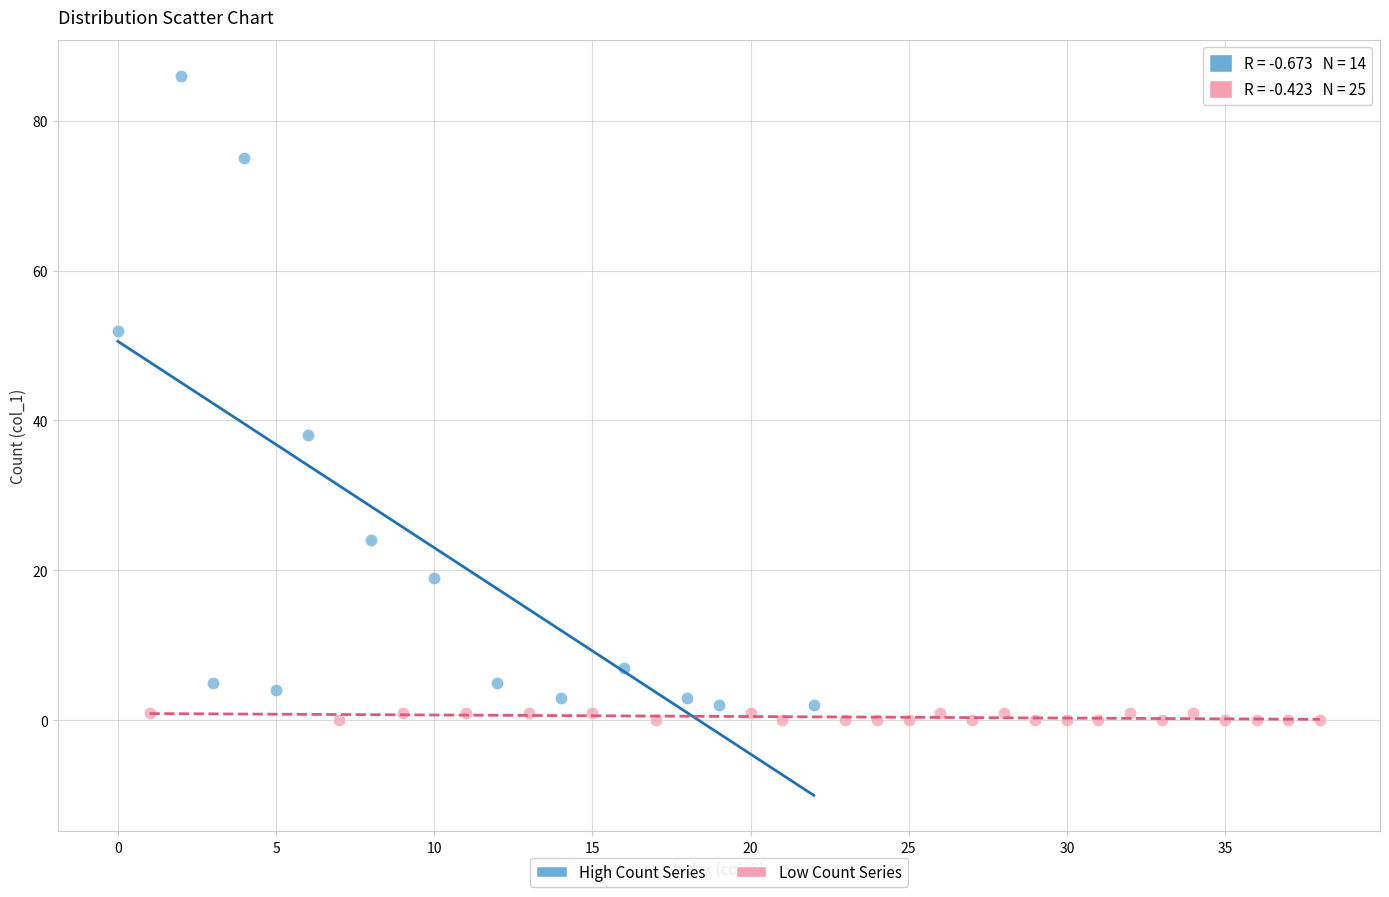

Which series reaches the maximum Y coordinate?

High Count Series